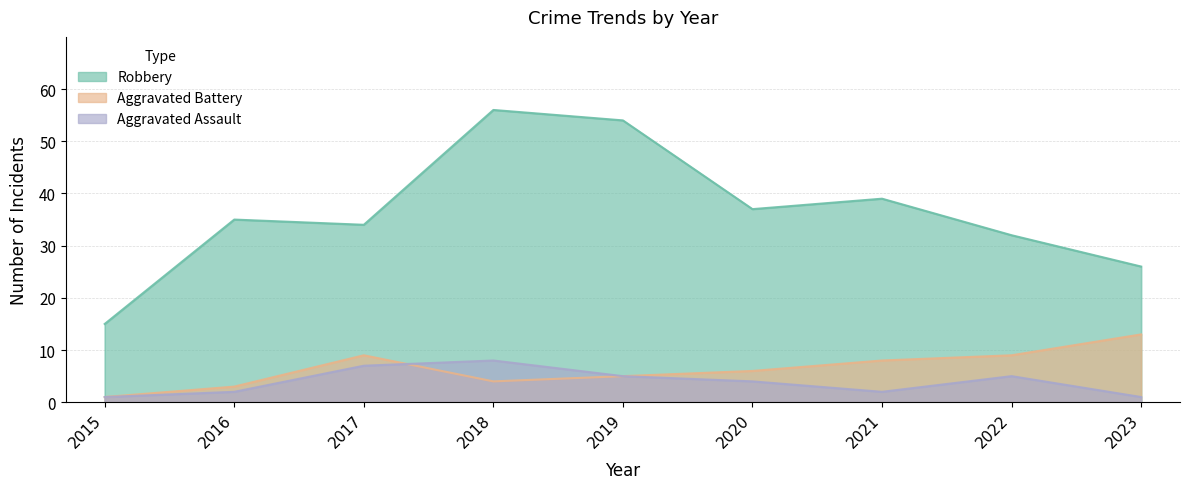

List the labels in order of Robbery value, largest first.

2018, 2019, 2021, 2020, 2016, 2017, 2022, 2023, 2015